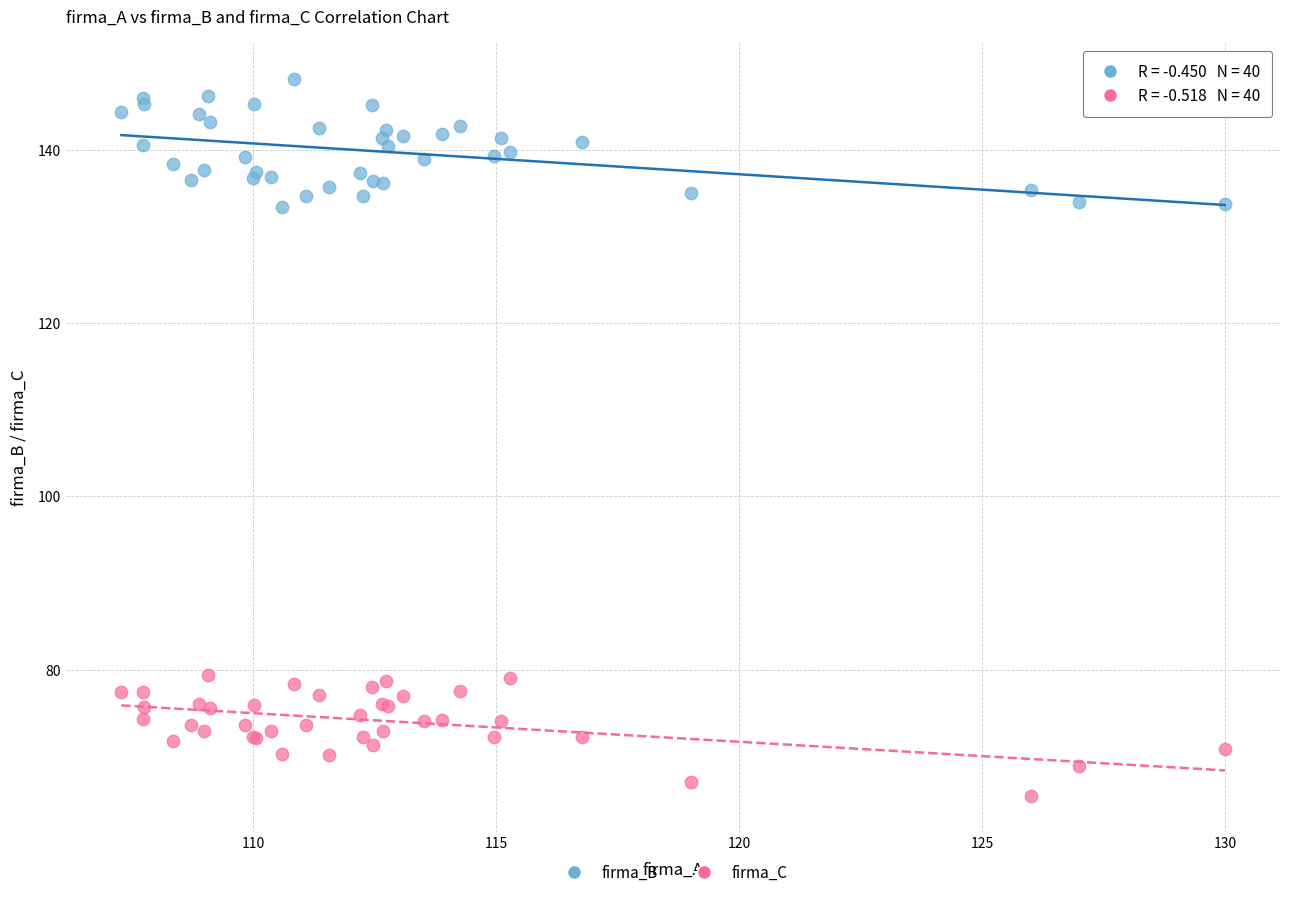

What are all the series names shown in the legend?

firma_B, firma_C